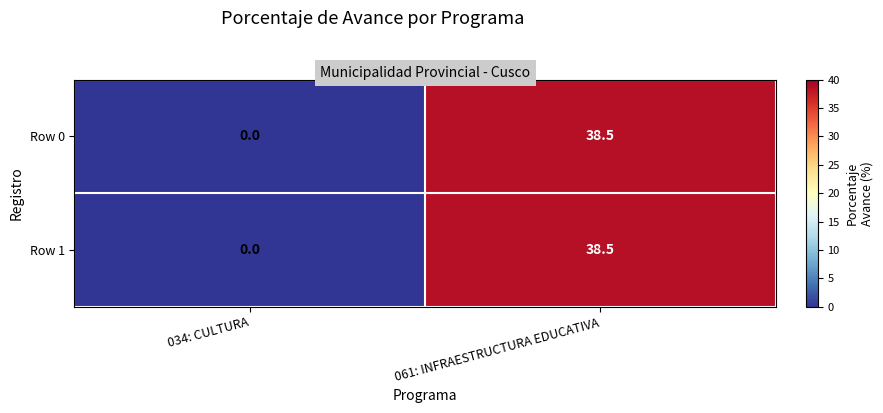

What is the sum of all Row 1 values?

38.5